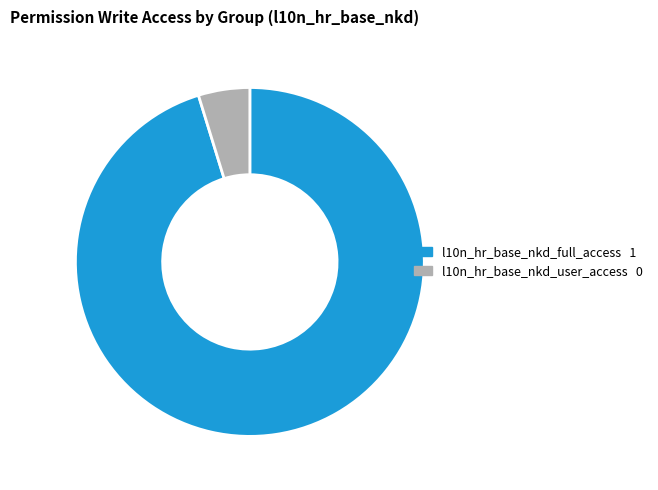

Rank the categories by value from lowest to highest.

l10n_hr_base_nkd_user_access, l10n_hr_base_nkd_full_access